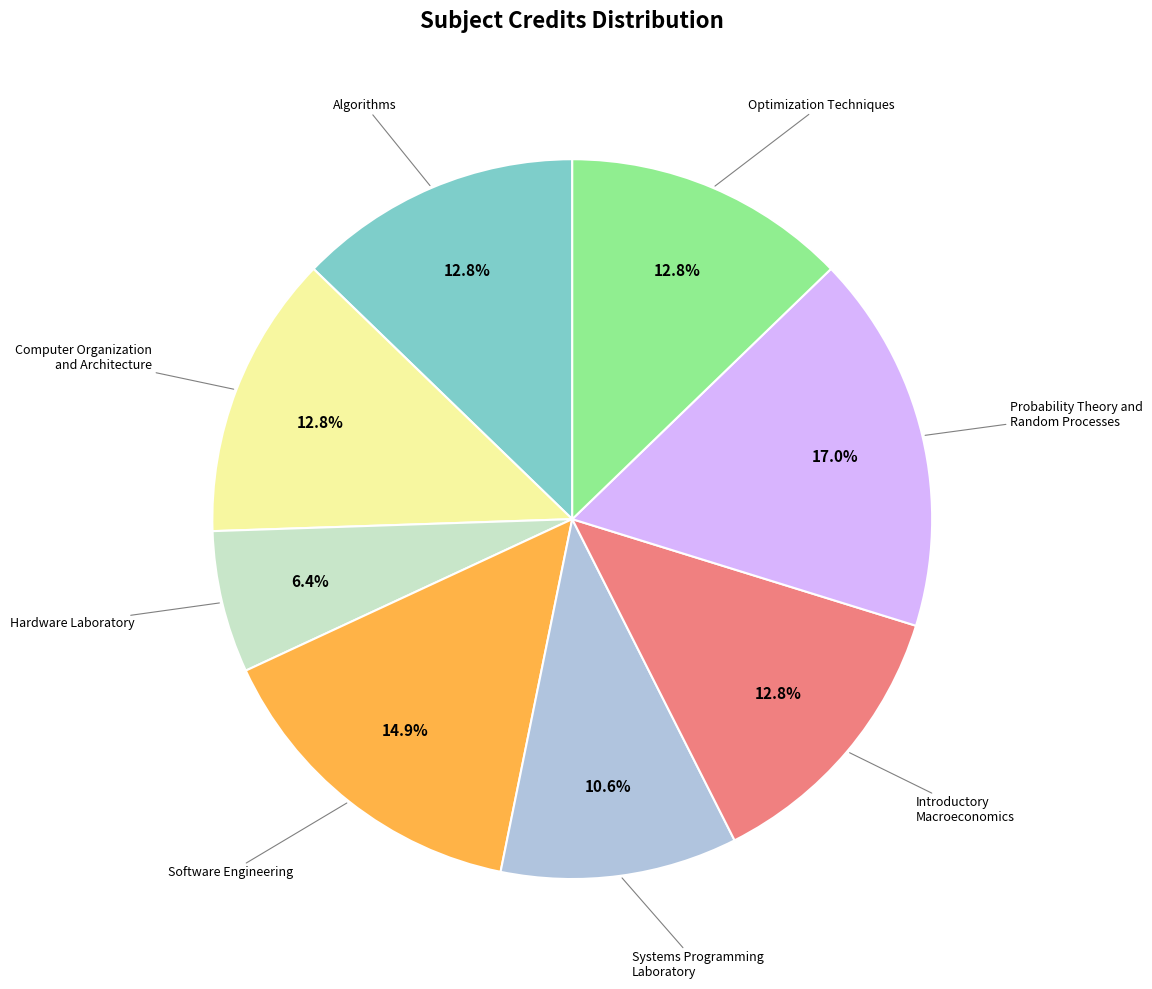

How many slices are in this pie chart?

8